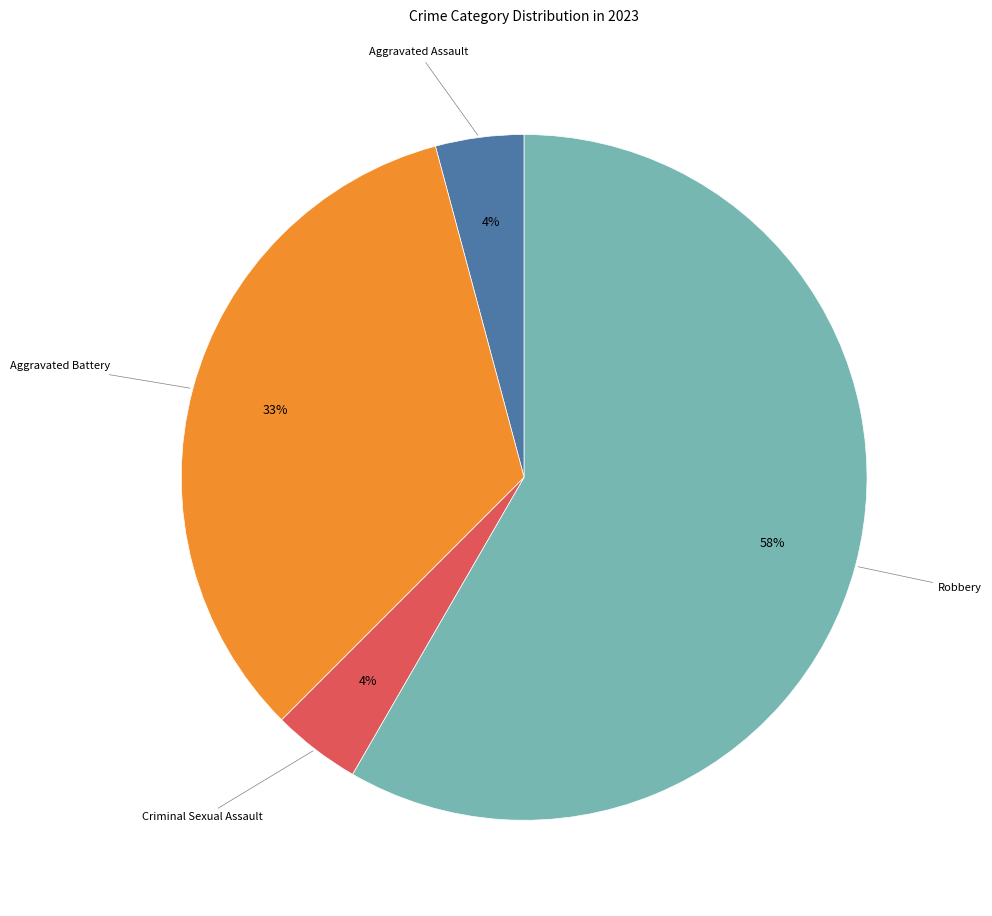

Which category has the biggest portion of the pie?

Robbery